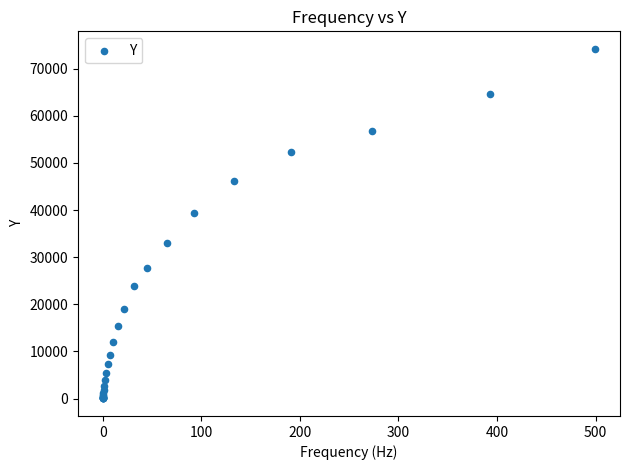

What Y value in the scatter plot is closest to 37115?

39471.3